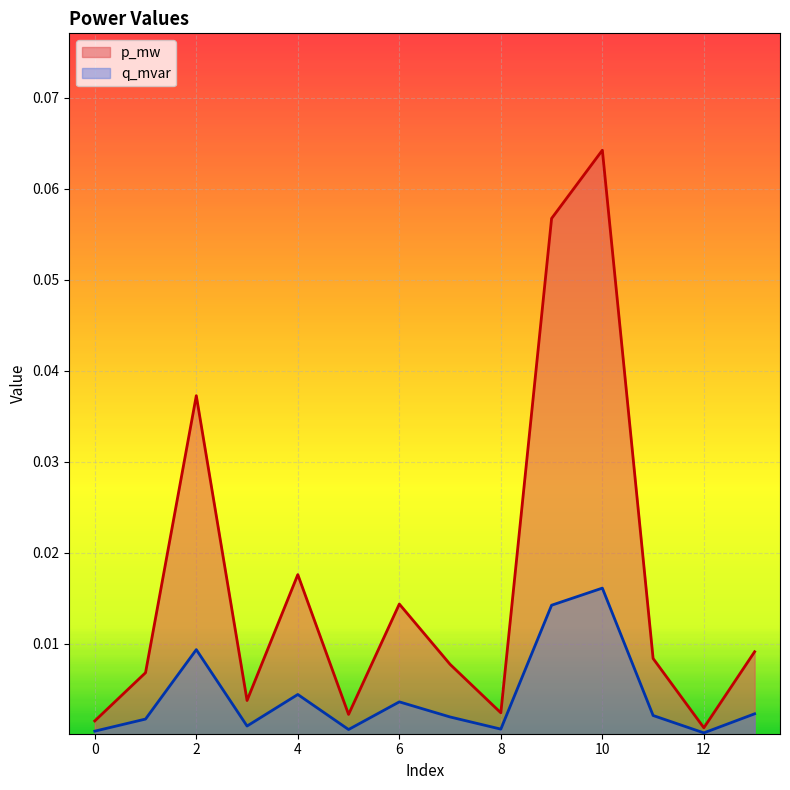

How many lines are shown in the chart?

2